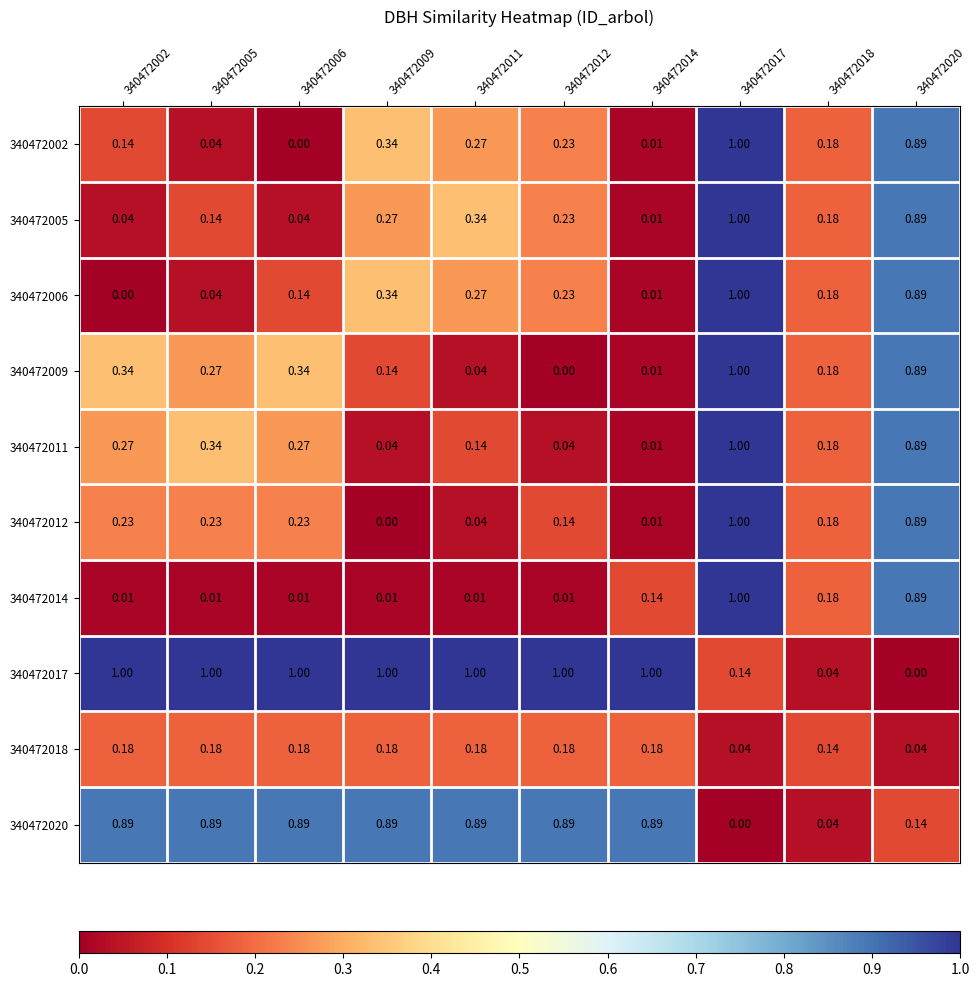

Count the number of data series in this chart.

10